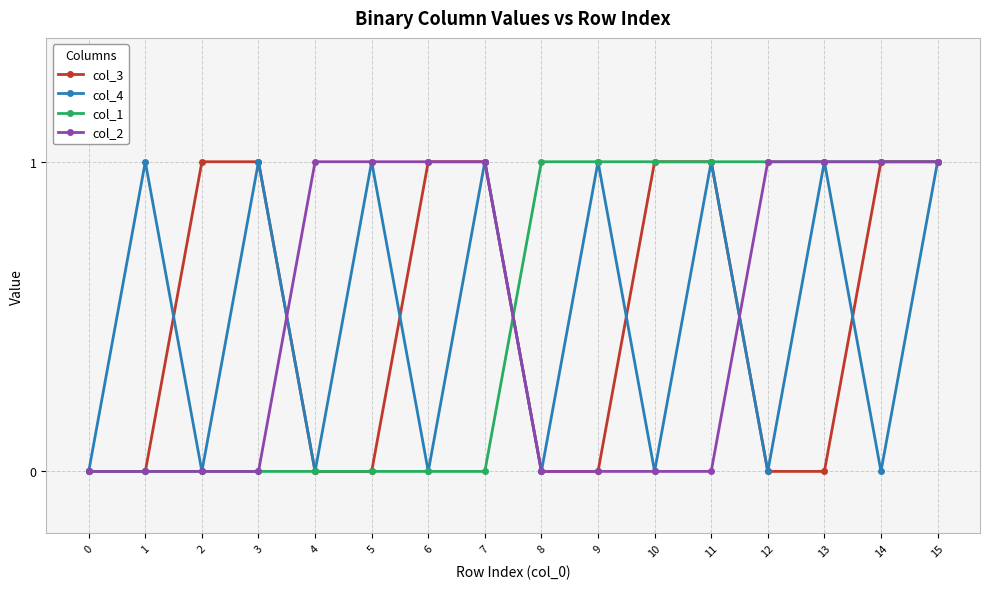

Does the chart display data point markers on the line(s)?

Yes